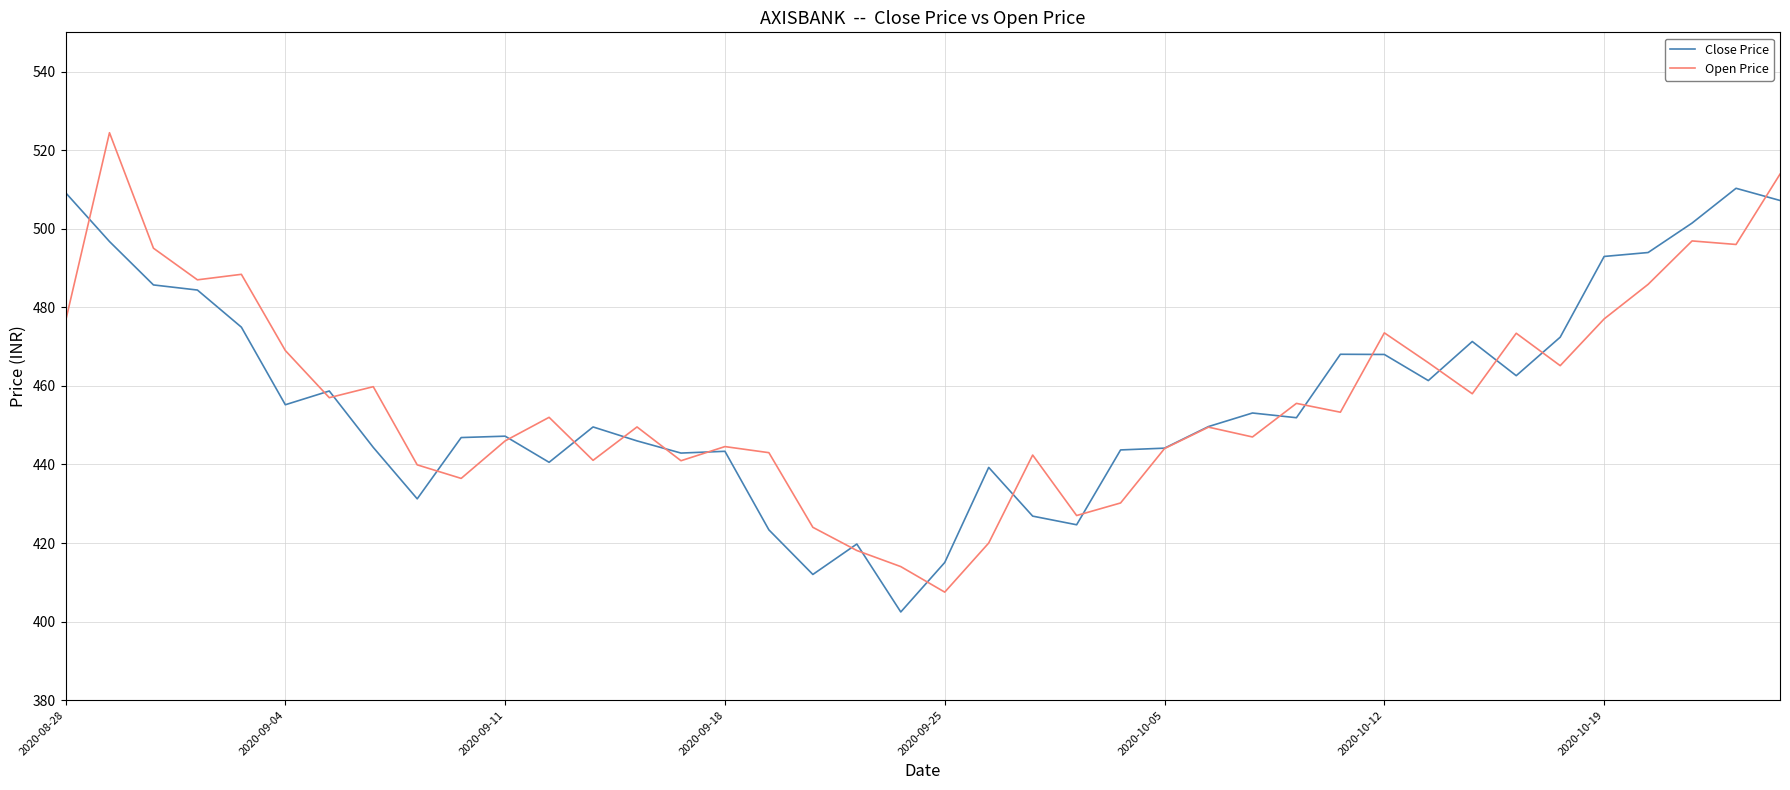

List the series in order of their peak value, lowest first.

Close Price, Open Price